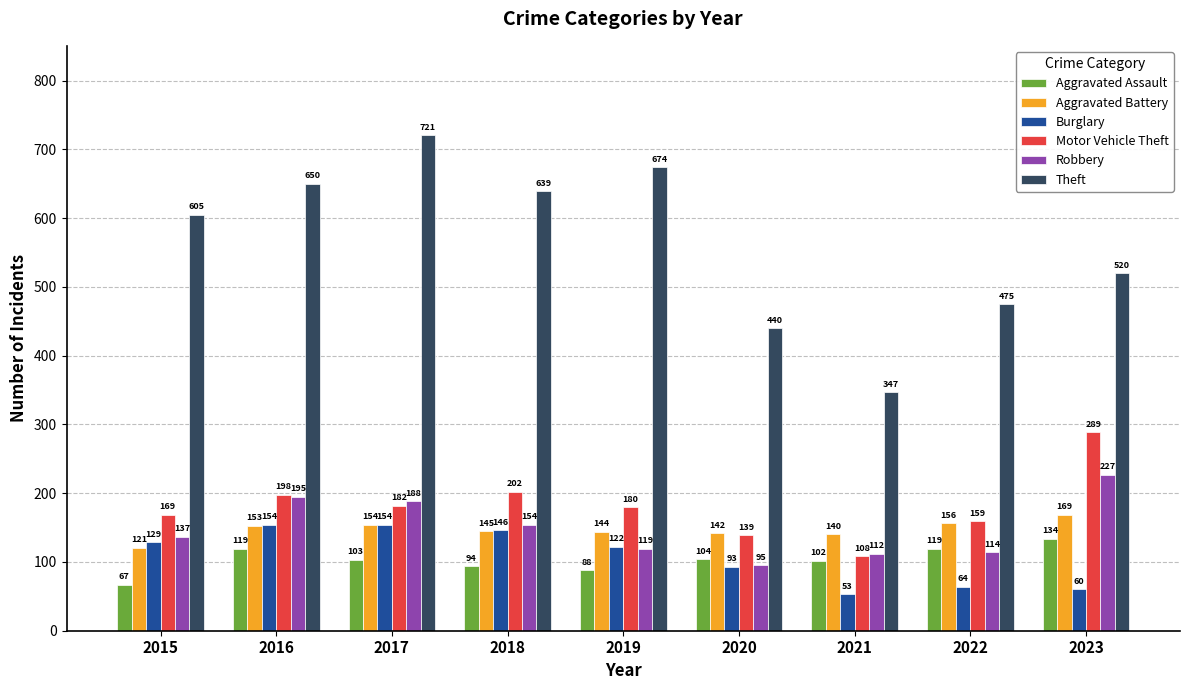

At which label does Motor Vehicle Theft first exceed 180?

2016